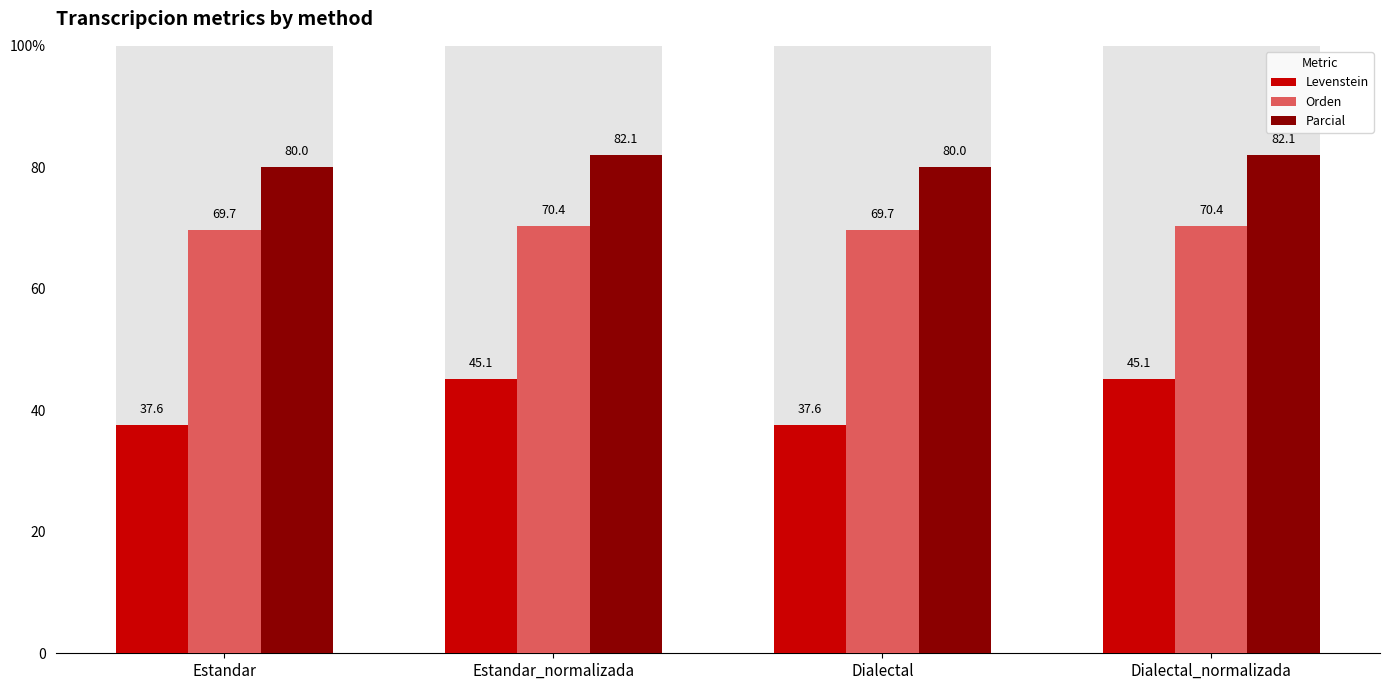

Rank the categories by Orden value from lowest to highest.

Estandar, Dialectal, Estandar_normalizada, Dialectal_normalizada